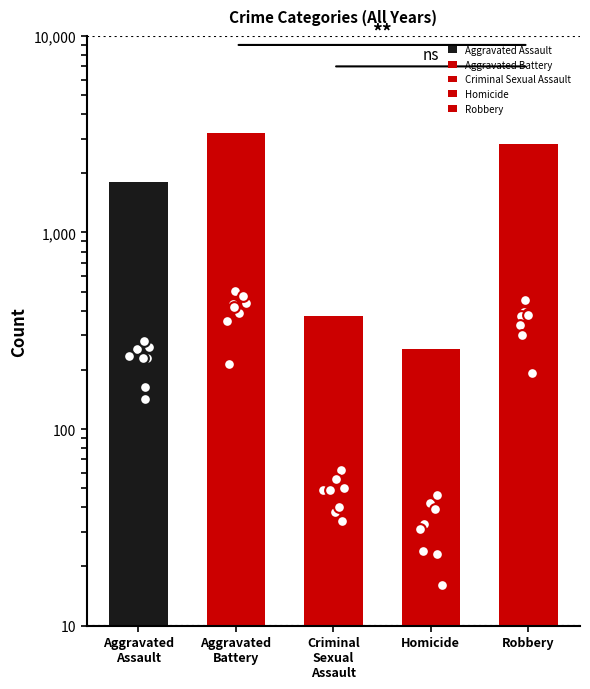

Which series reaches the maximum Y coordinate?

Aggravated Battery